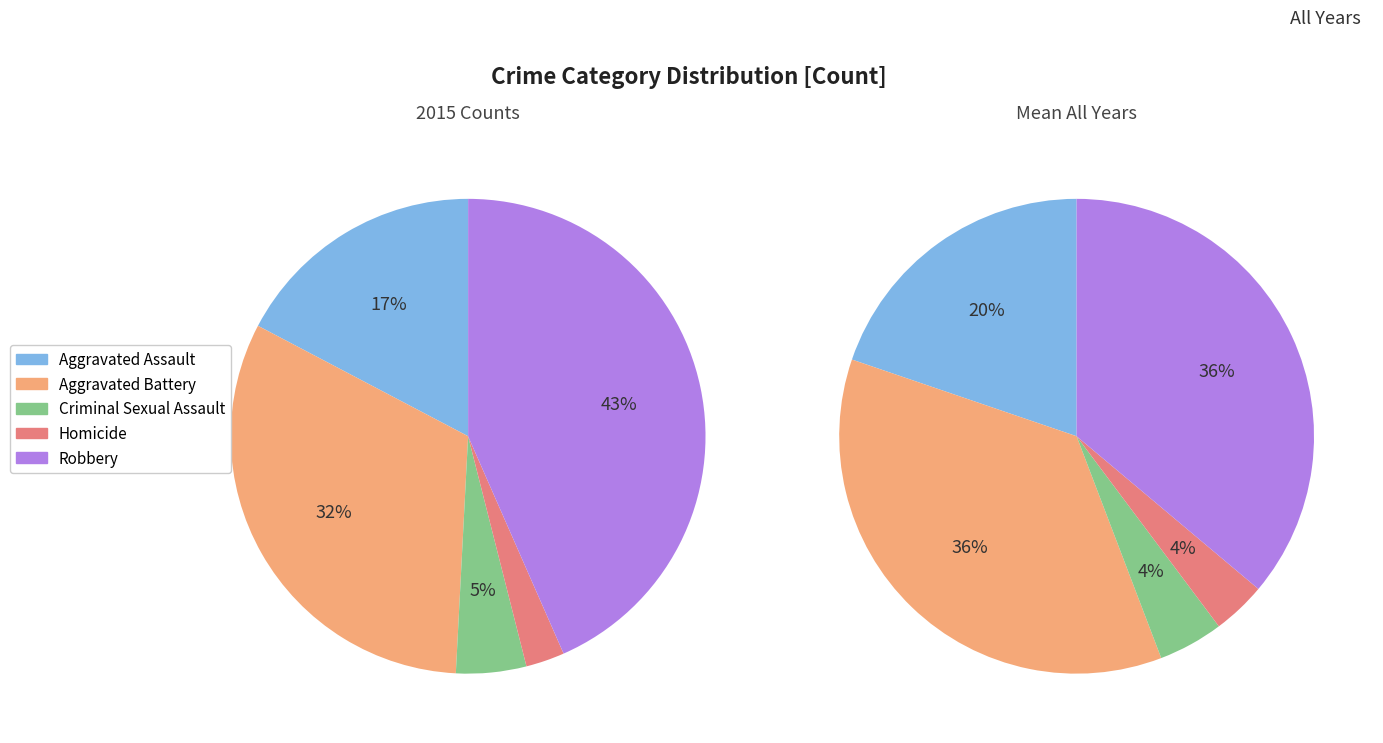

Which has a higher value, Homicide or Robbery?

Robbery